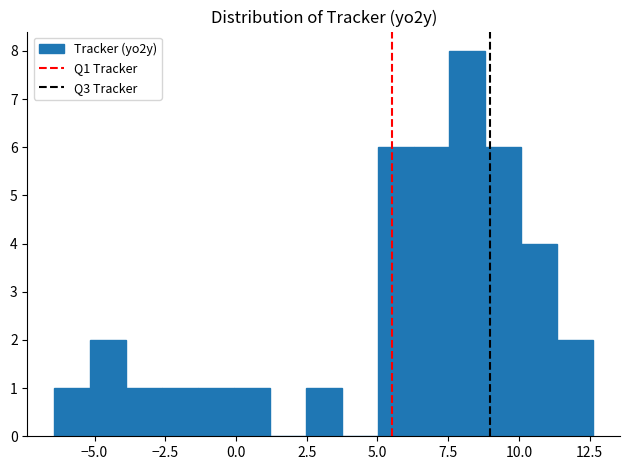

Read against the x-axis, roughly where is the centre of the tallest bar?

8.0